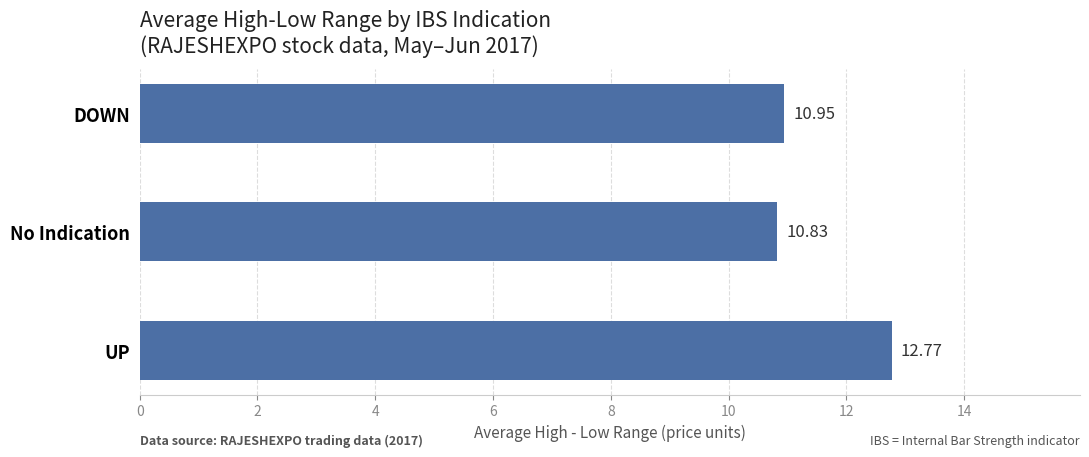

What is the label of the 1st bar from the bottom?

UP